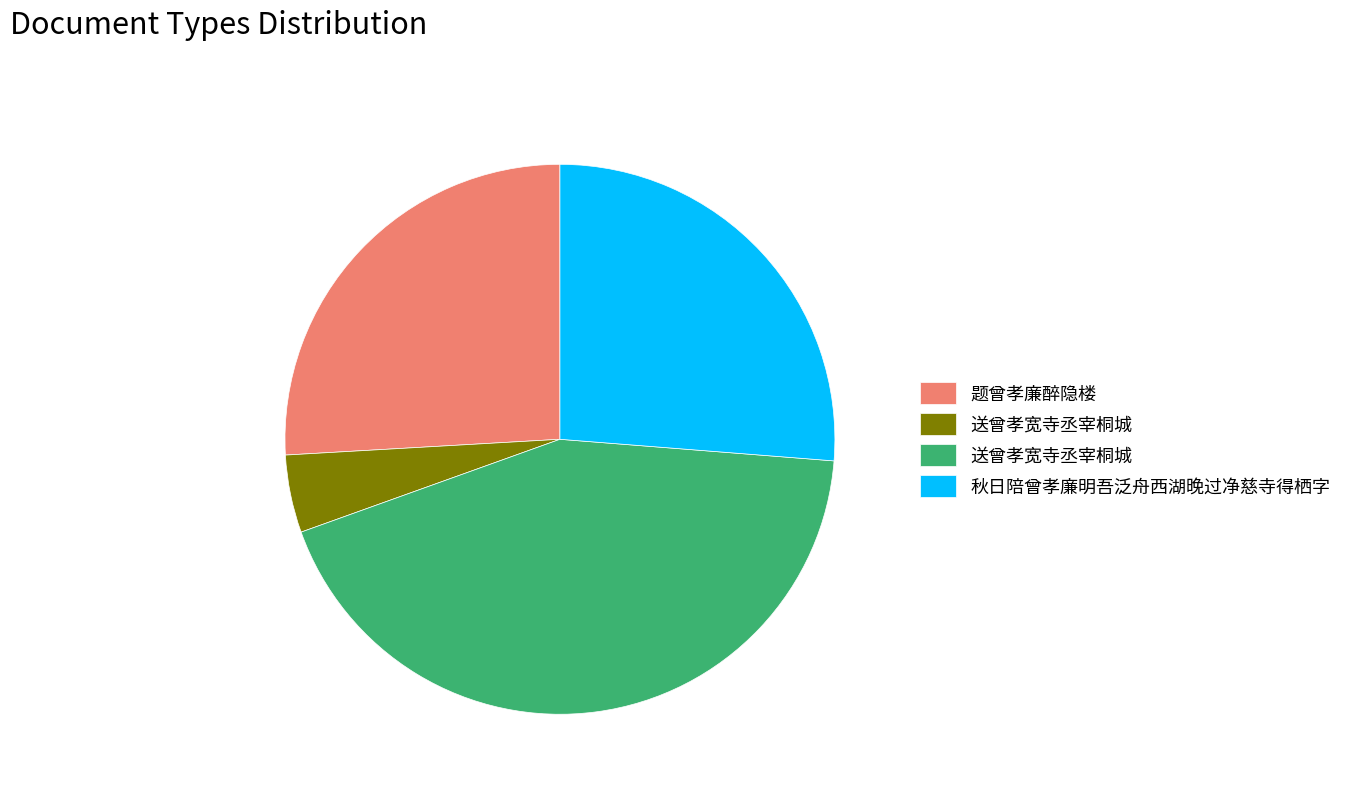

Does any single category account for the majority?

No